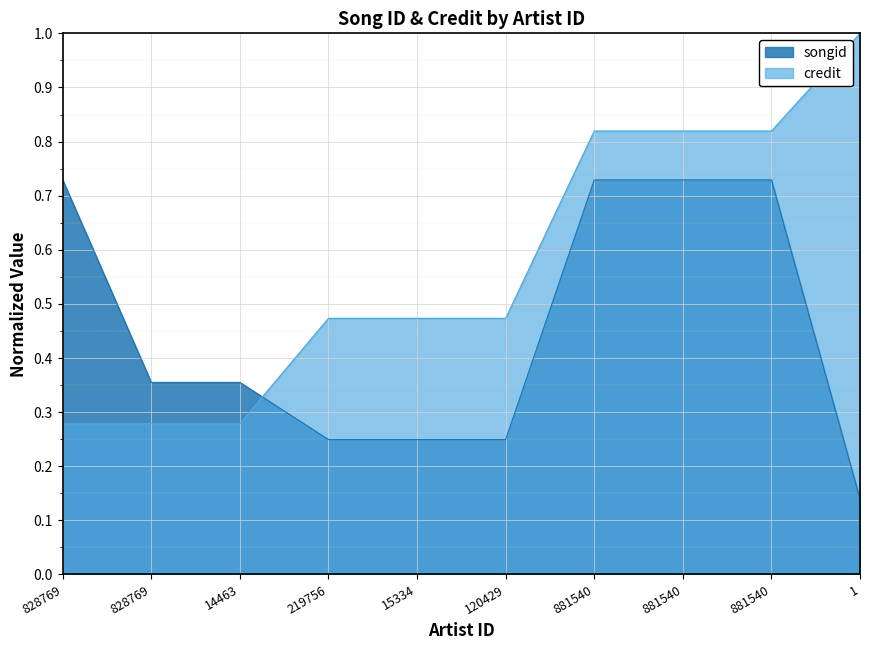

What is the value of the credit point at the 5th from the left?

0.5